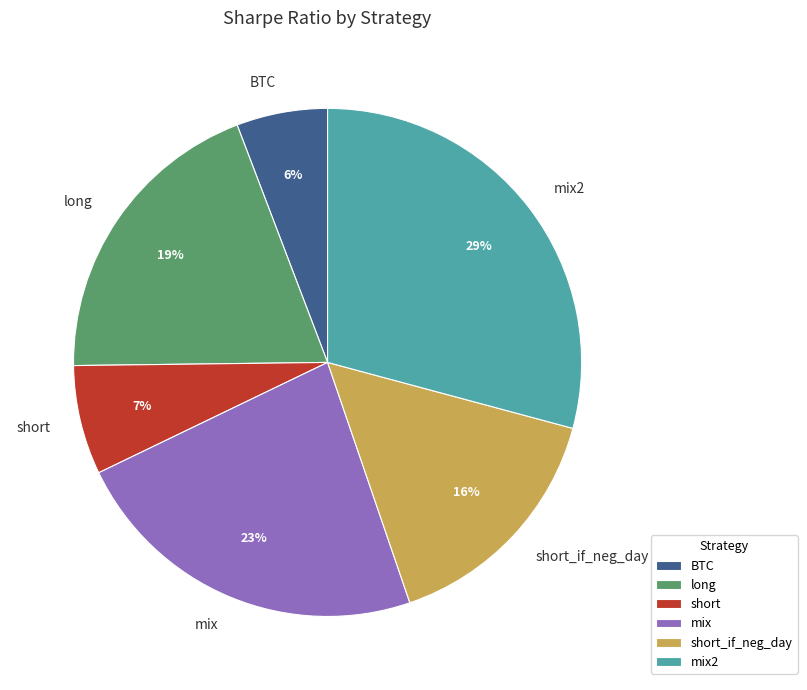

Is the sum of BTC and mix2 greater than half?

No